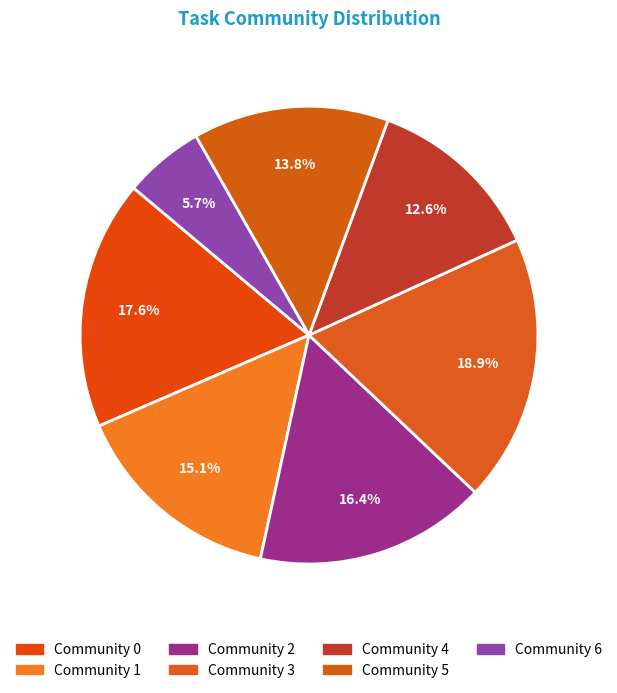

Count the number of slices in the pie.

7